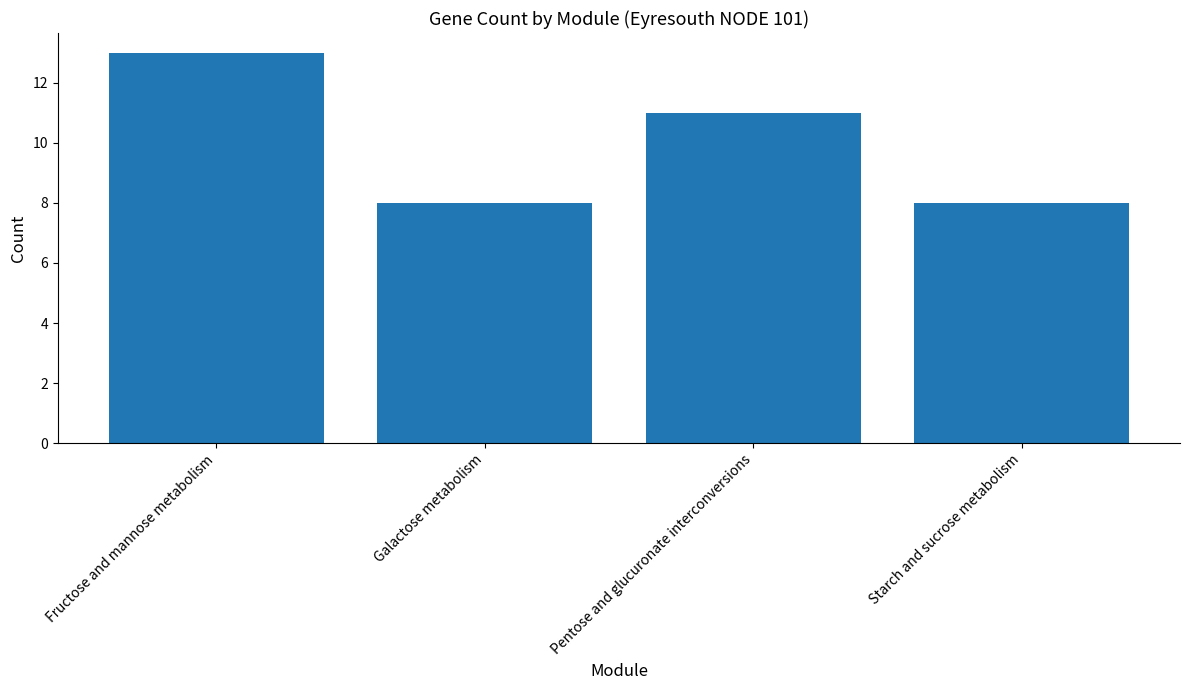

What is the label of the 4th bar from the right?

Fructose and mannose metabolism